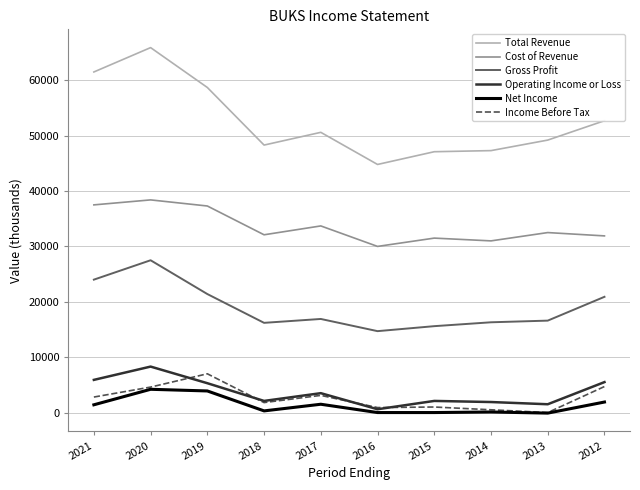

What are all the series names shown in the legend?

Total Revenue, Cost of Revenue, Gross Profit, Operating Income or Loss, Net Income, Income Before Tax